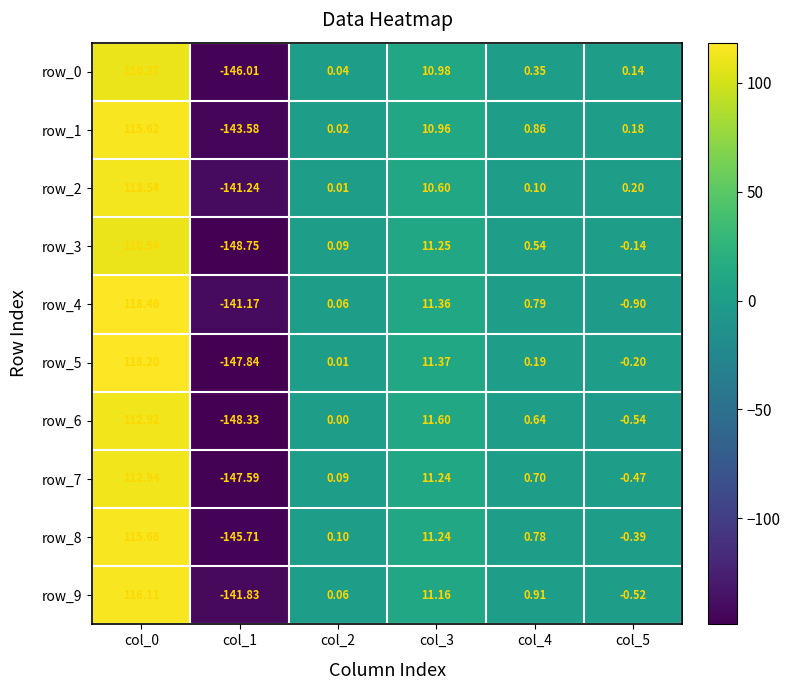

Which series has the largest total across all categories?

row_4